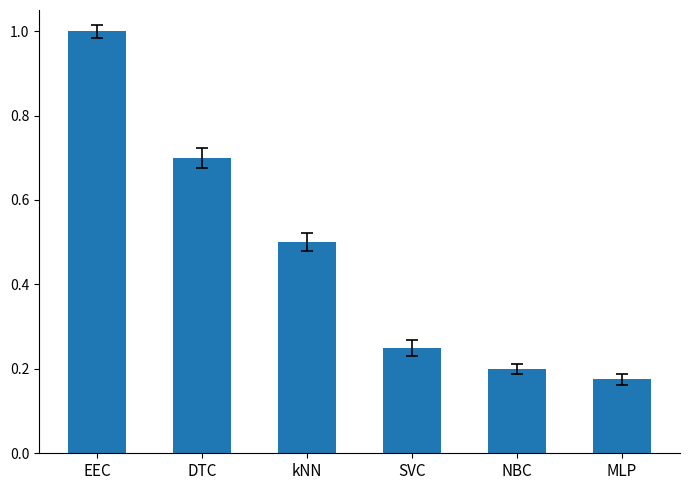

Does the chart contain any negative values?

No